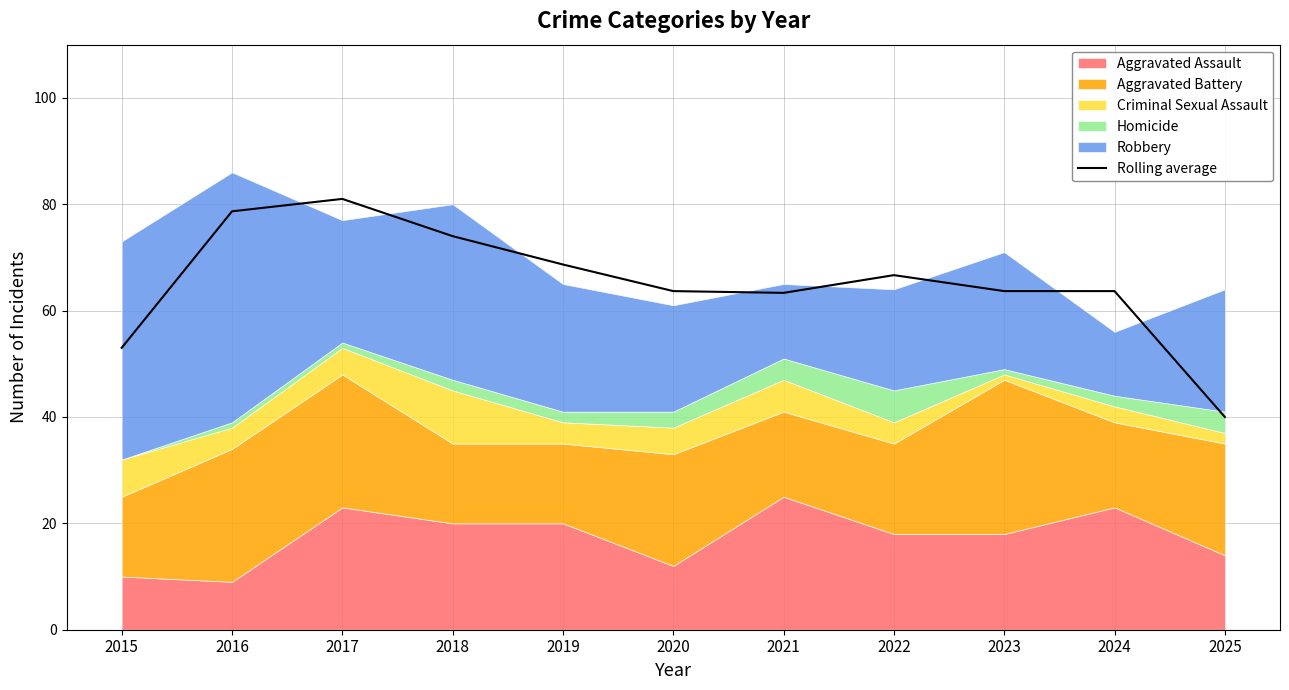

The Rolling average series shows 68.7 at 2019. True or false?

True